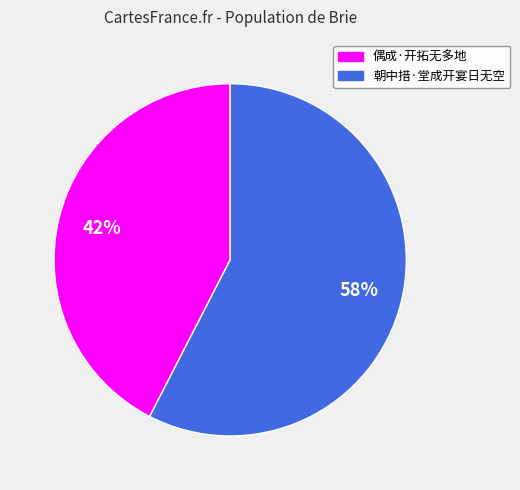

True or false: 偶成·开拓无多地 accounts for 42% of the total.

True